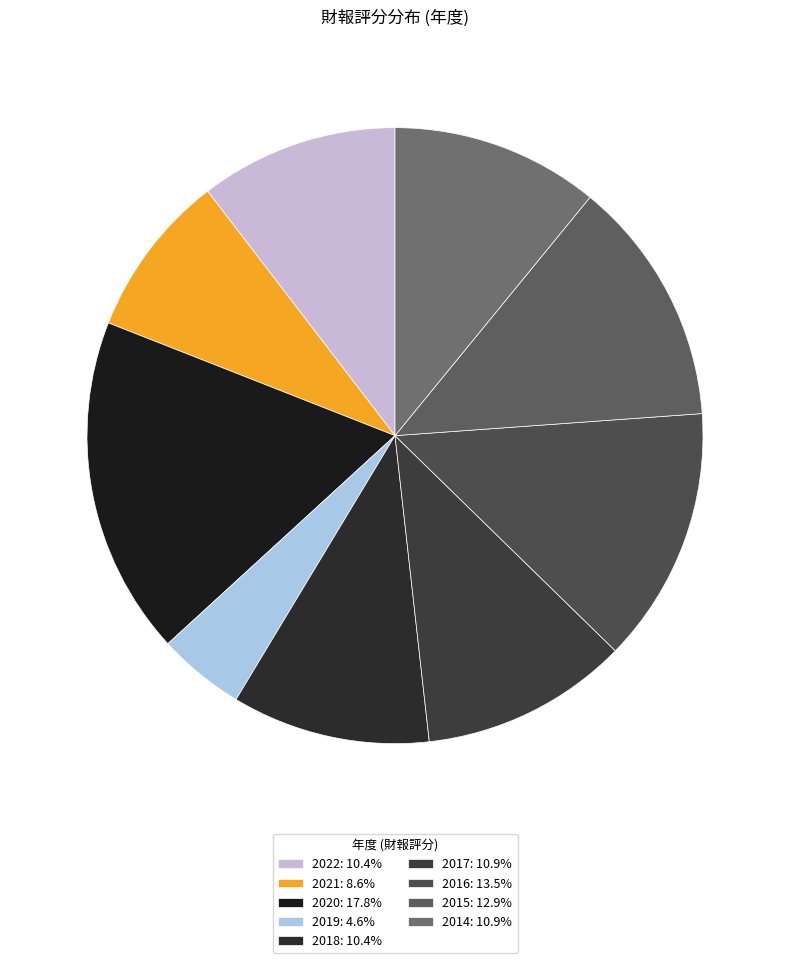

Approximately how many times larger is the value at 2017 compared to 2019?

2.4